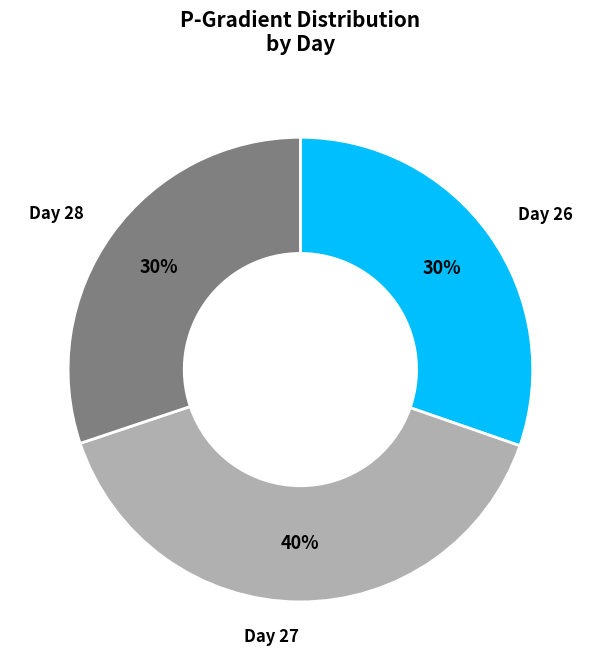

Is there any slice that represents more than half of the pie?

No